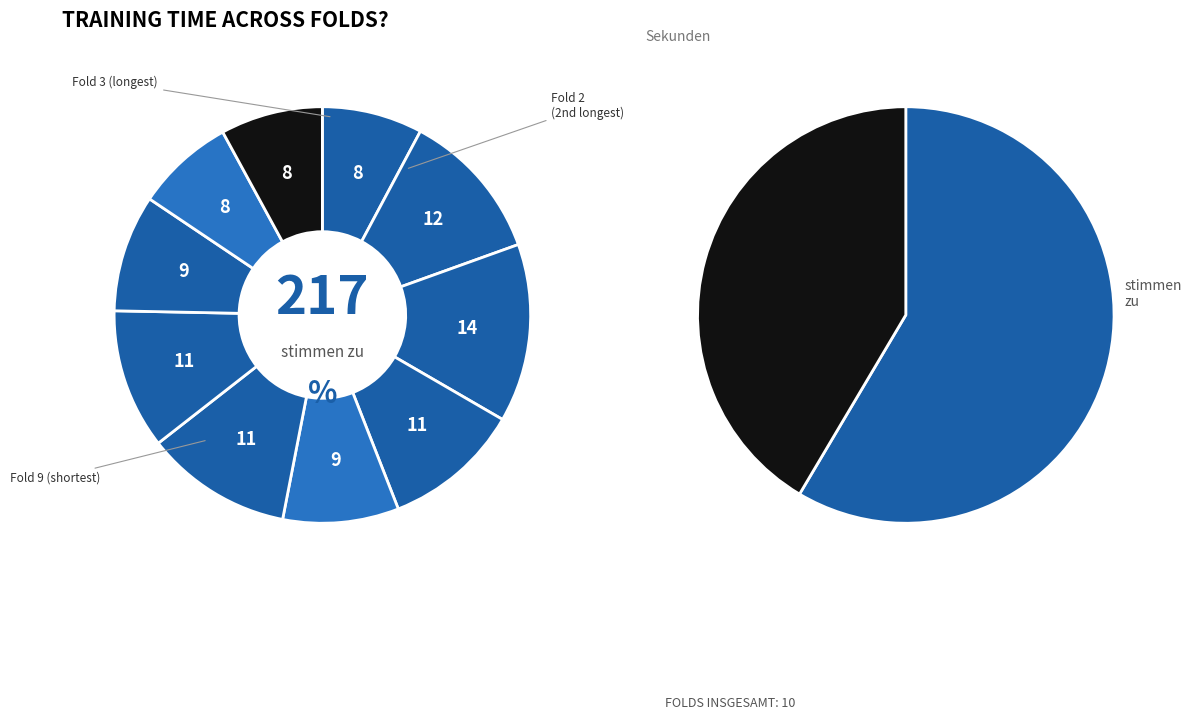

Is there any slice that represents more than half of the pie?

No